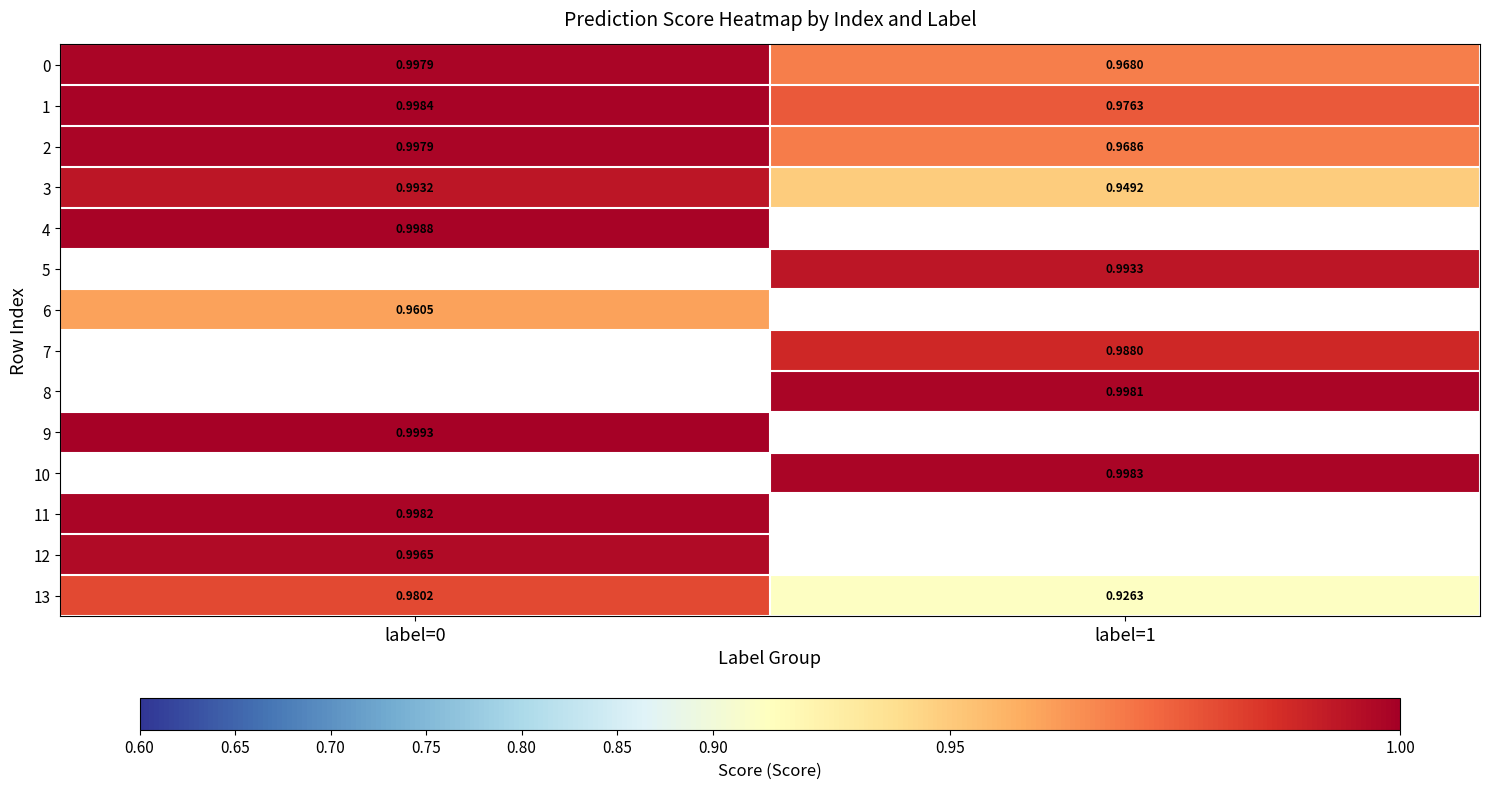

How many distinct data groups are displayed?

14